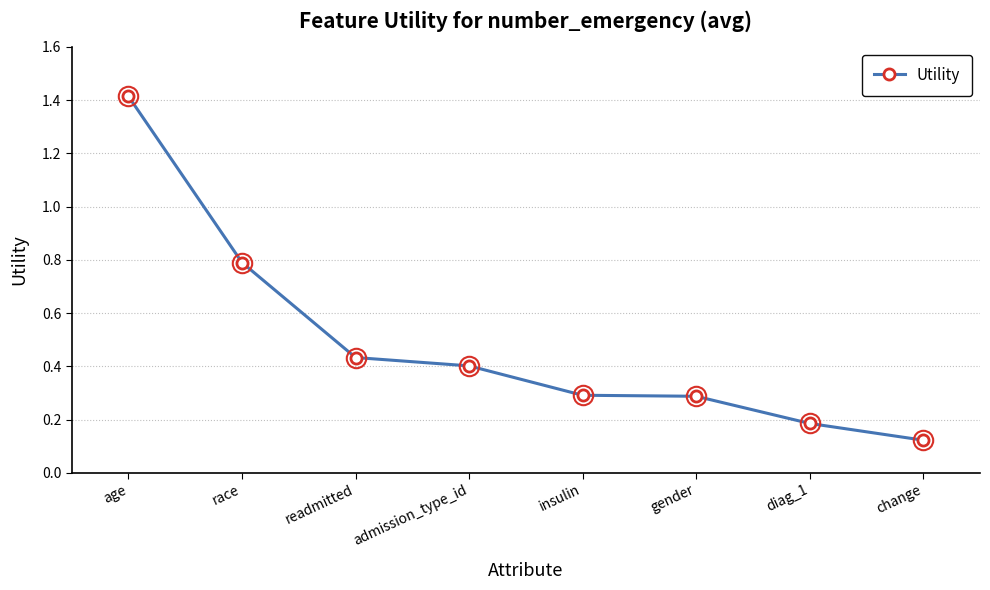

Does the chart display data point markers on the line(s)?

Yes